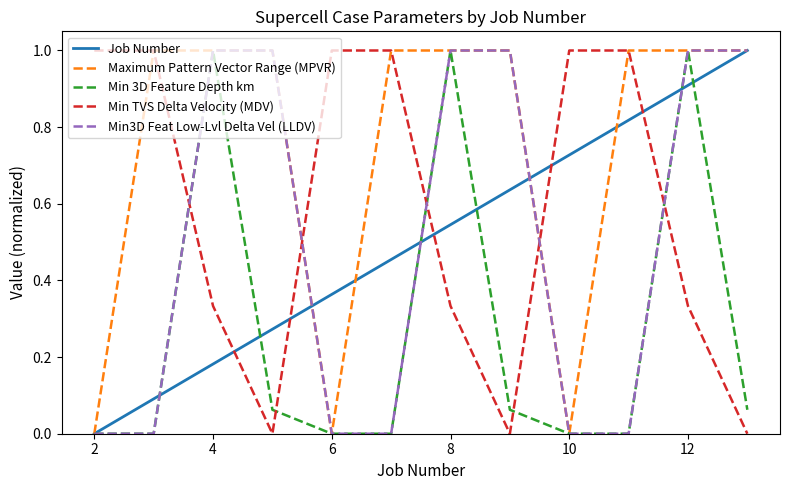

What is the difference between the maximum and minimum values in the Min3D Feat Low-Lvl Delta Vel (LLDV) series?

1.0